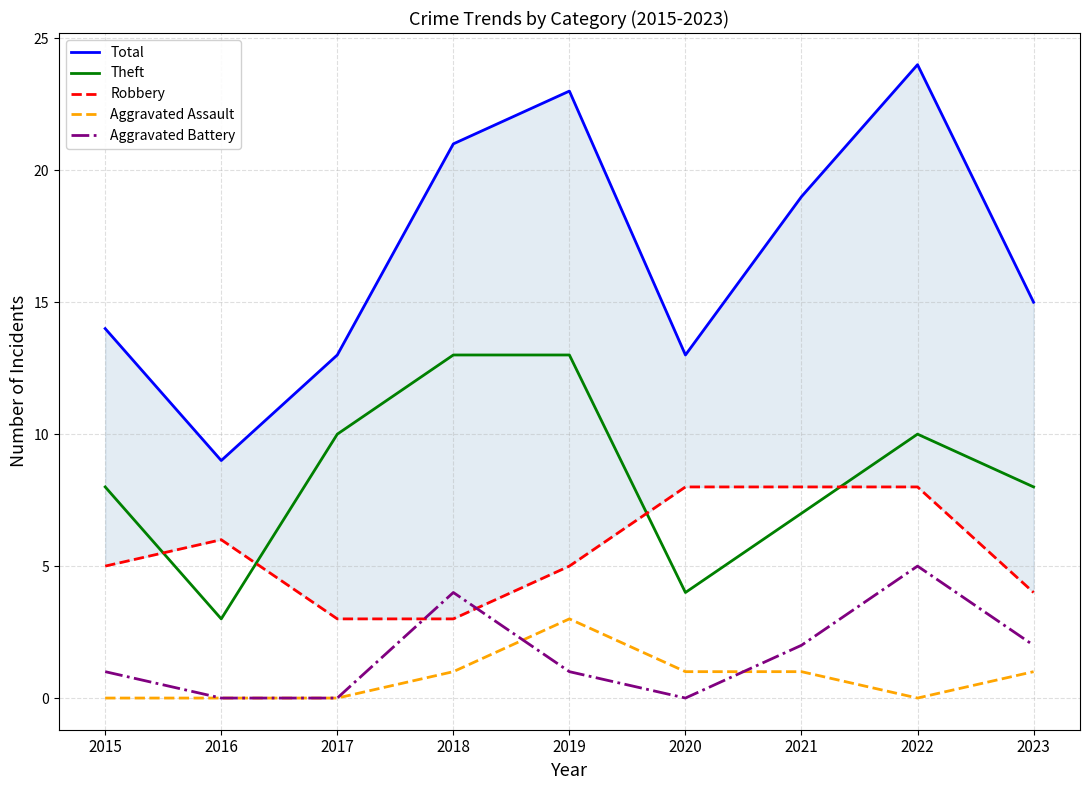

What is the sum of all Aggravated Battery values?

15